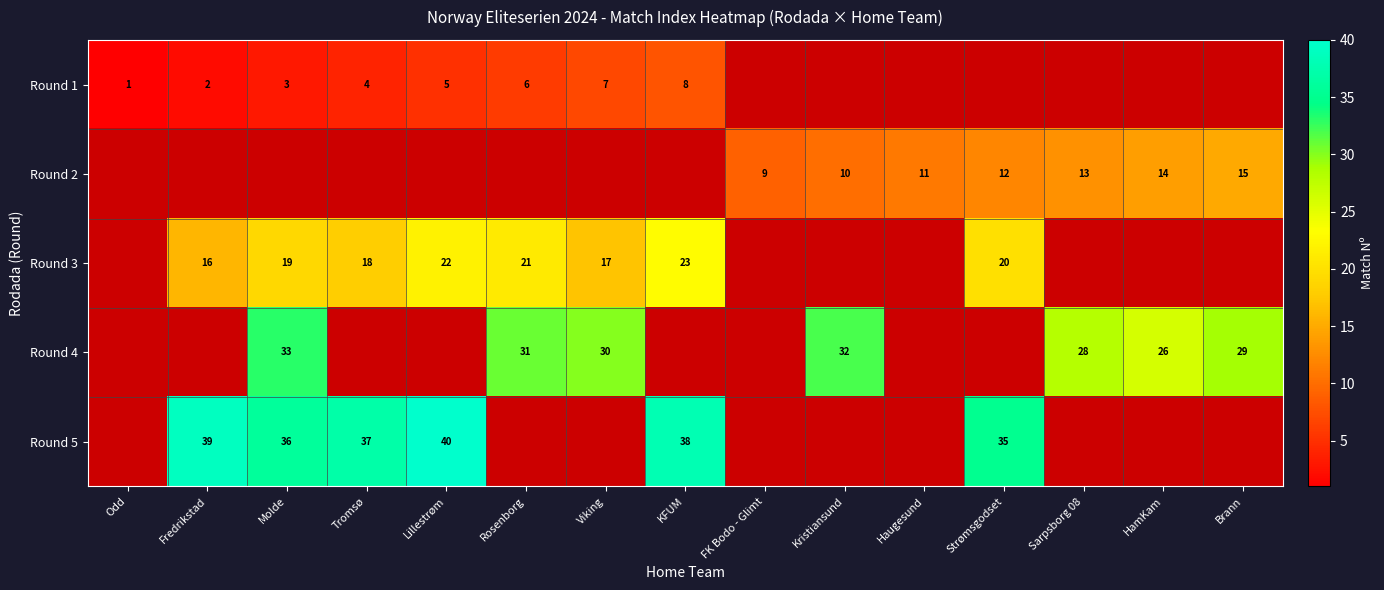

What is the maximum value shown in the chart?

40.0